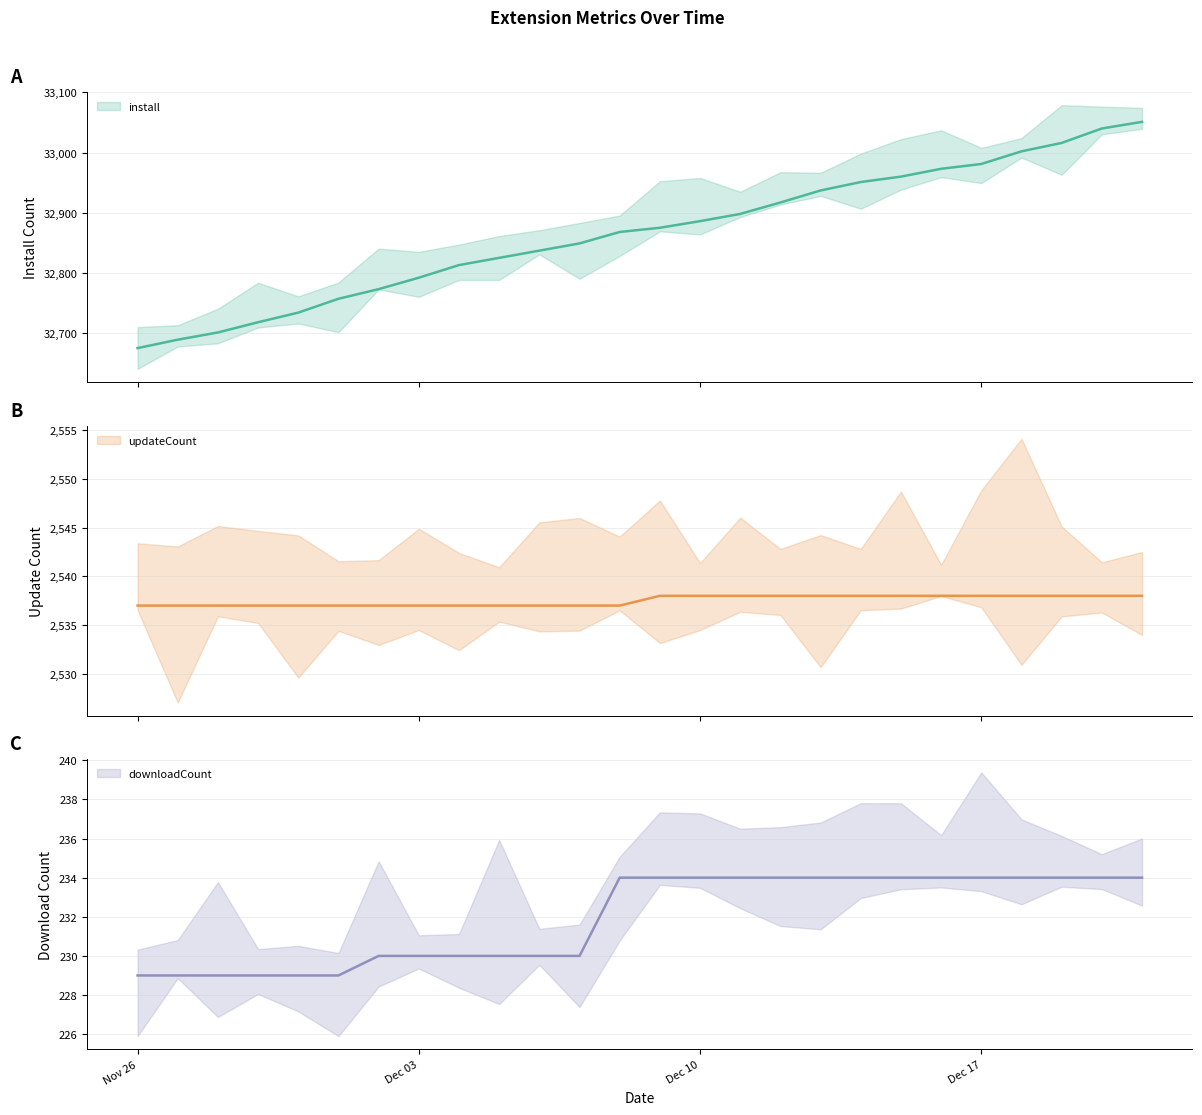

What is the total value across all series at Dec 03?

35559